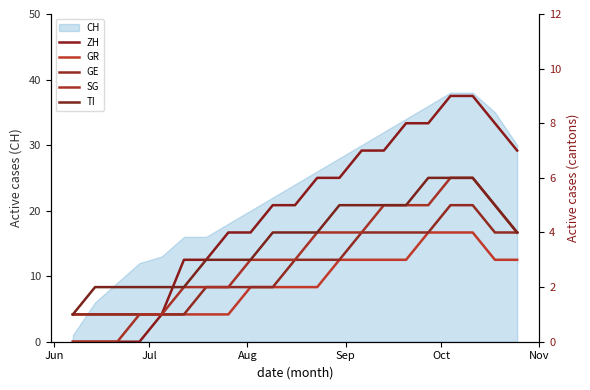

Is it true that TI equals 3 at Sep?

False